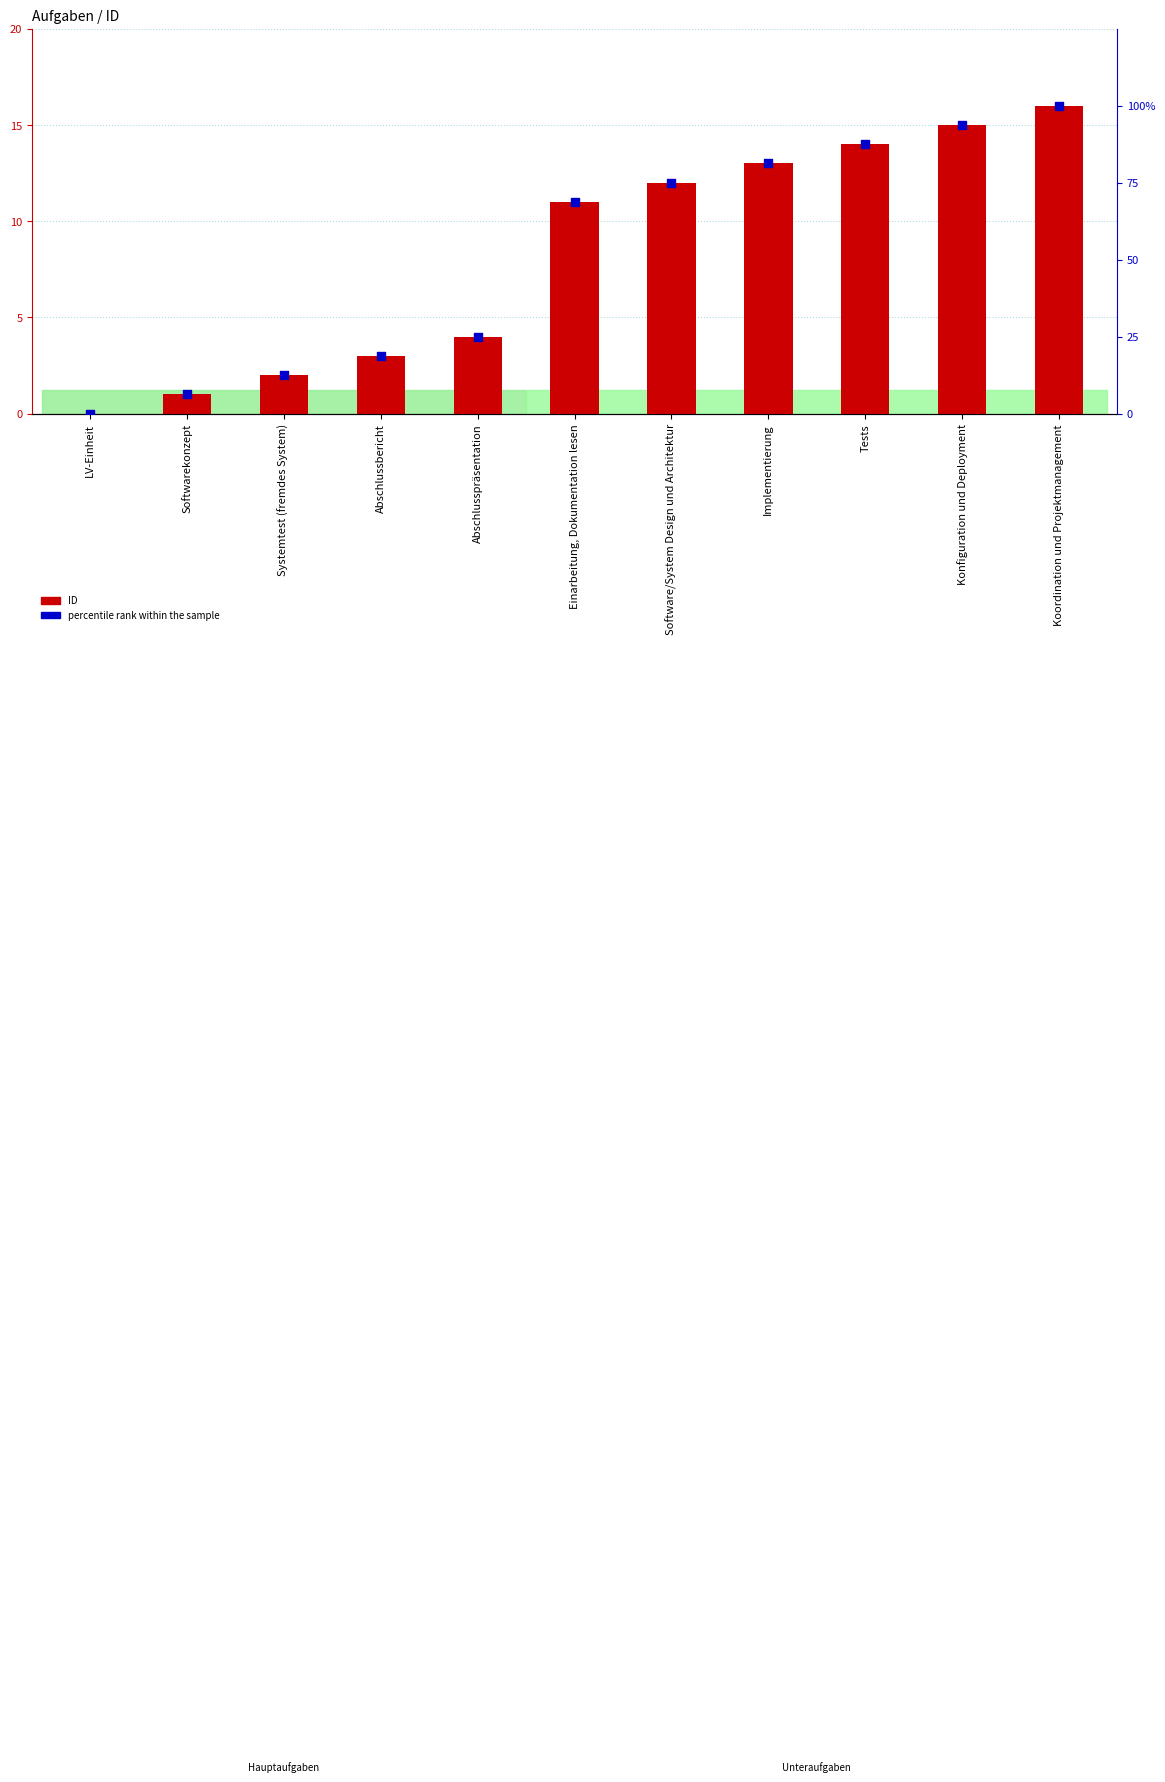

Which series has the widest spread of Y values?

ID (count)